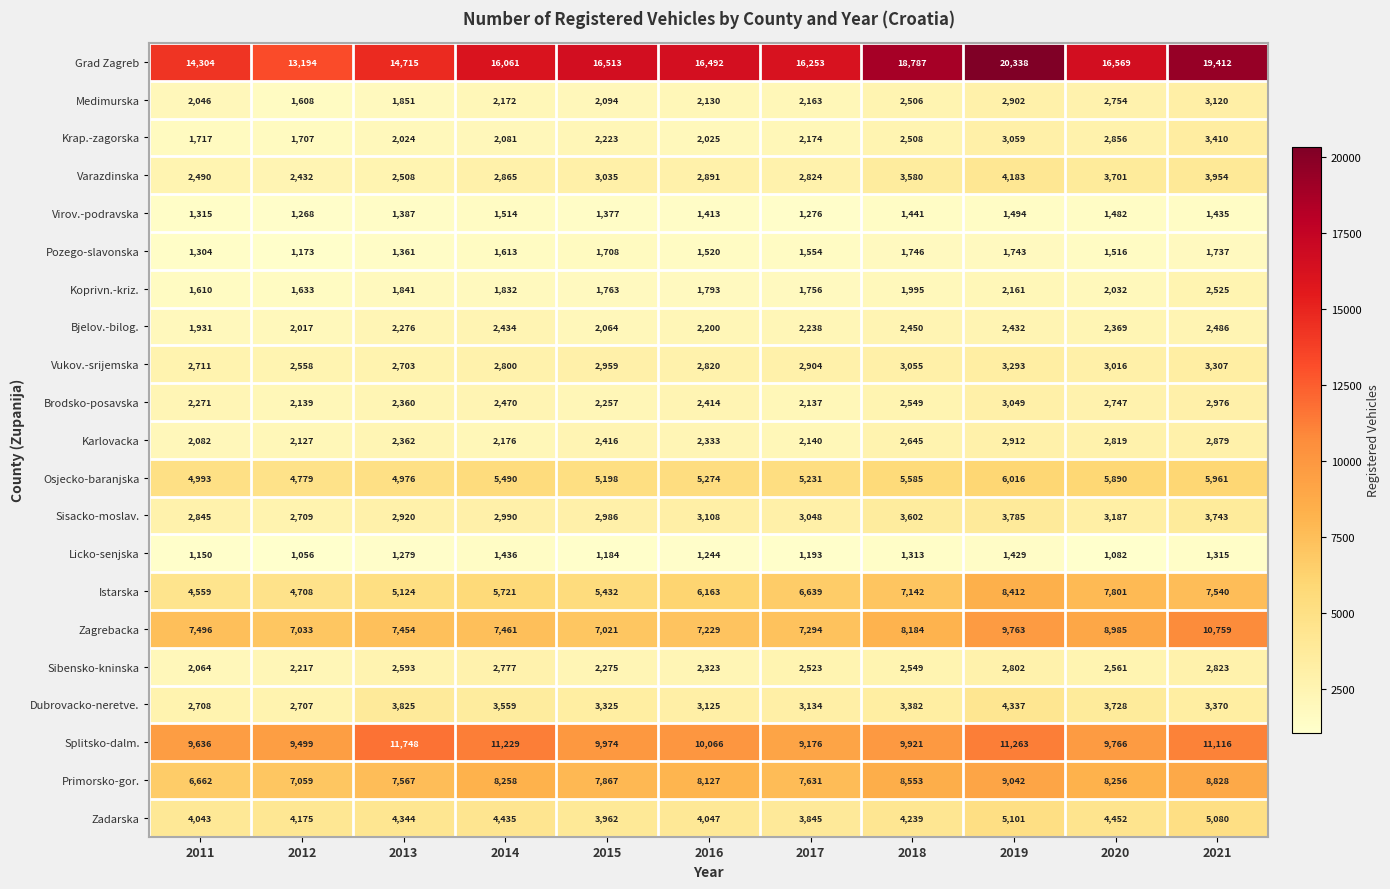

What is the difference between the Licko-senjska values at 2015 and 2021?

131